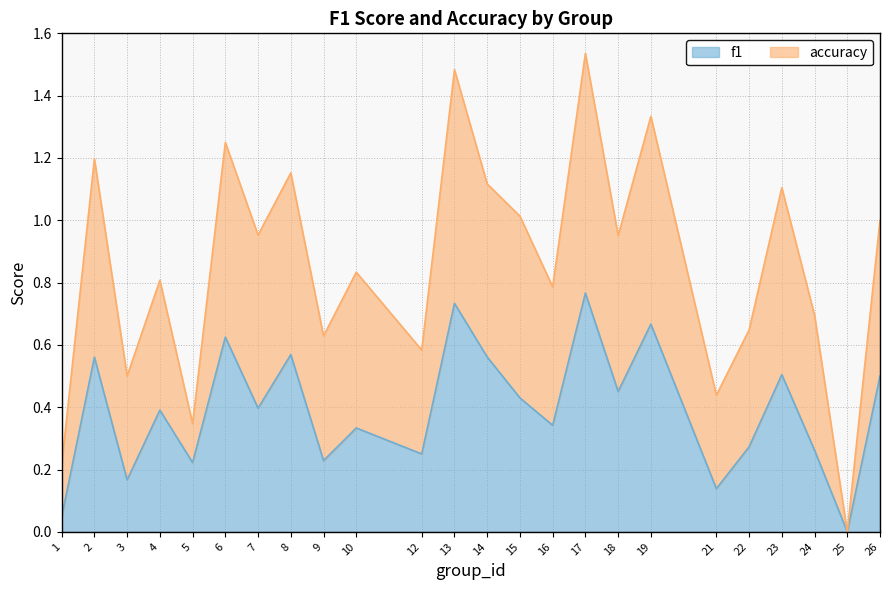

What are all the series names shown in the legend?

f1, accuracy